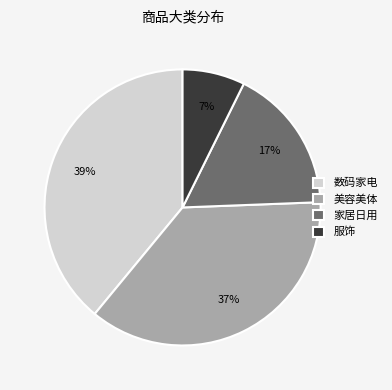

The 美容美体 slice represents 37% of the pie. True or false?

True